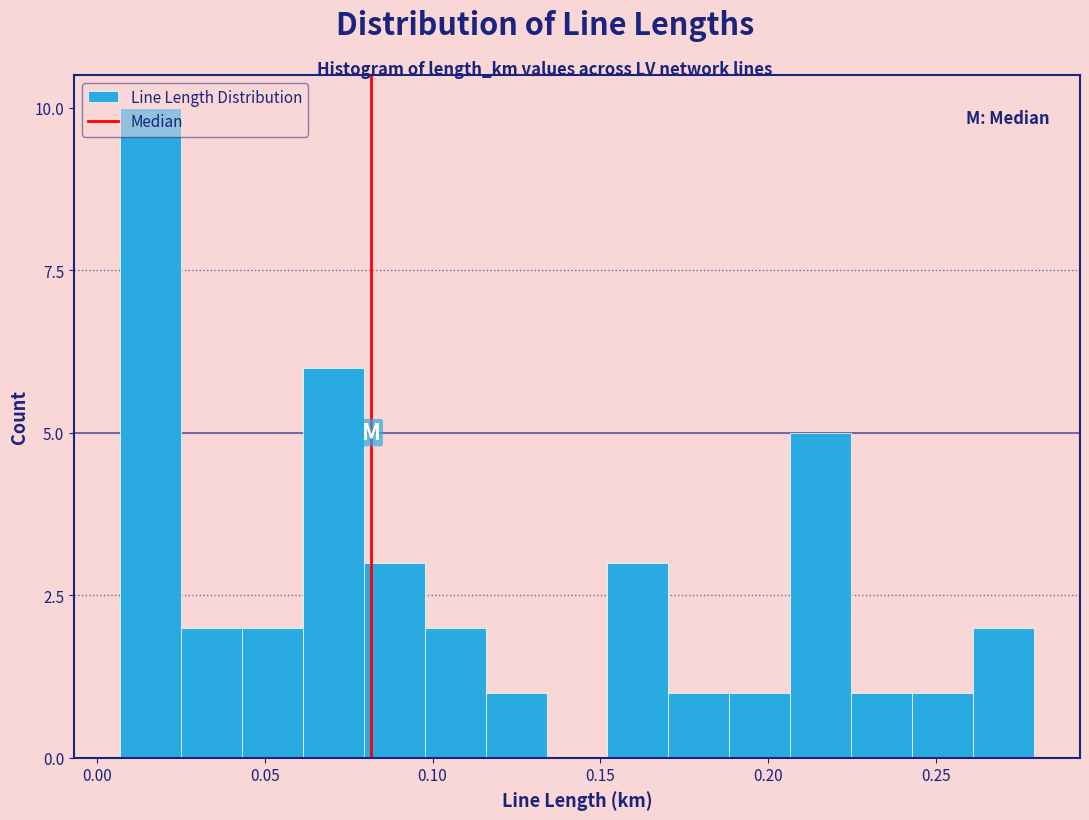

Read against the x-axis, roughly where is the centre of the tallest bar?

0.015